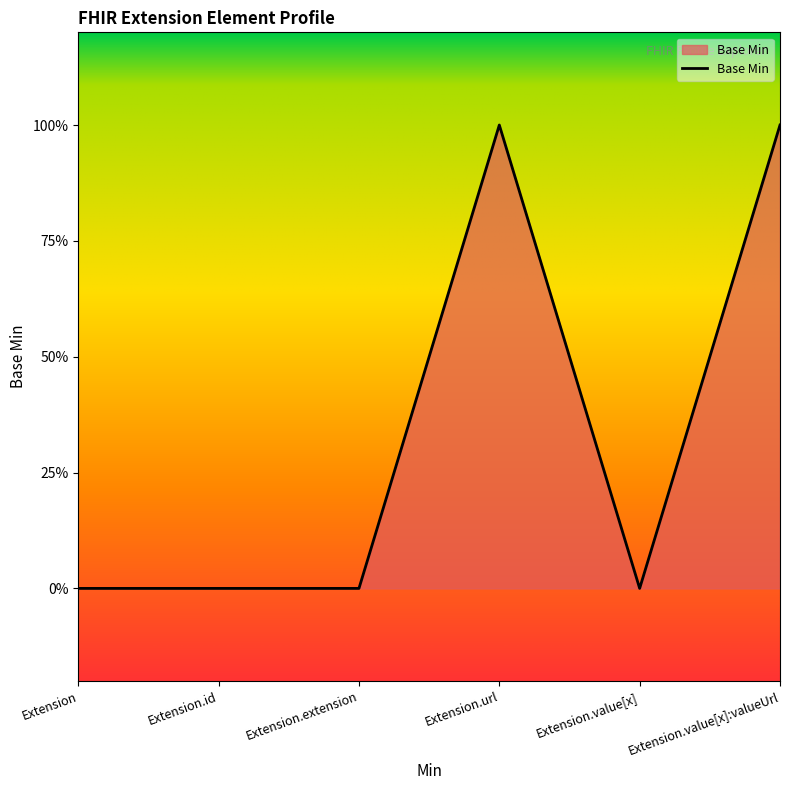

Does the chart display data point markers on the line(s)?

No